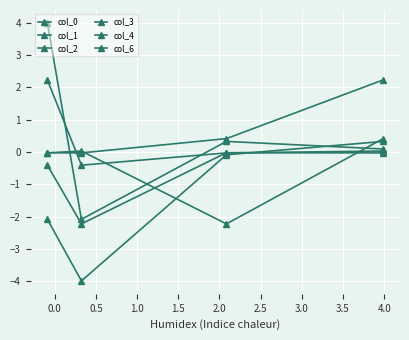

How many values in the col_3 series exceed 0?

3